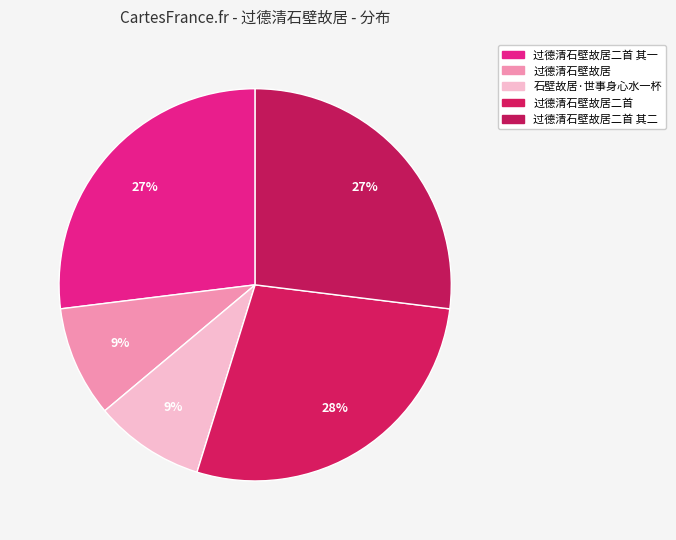

How many slices are in this pie chart?

5